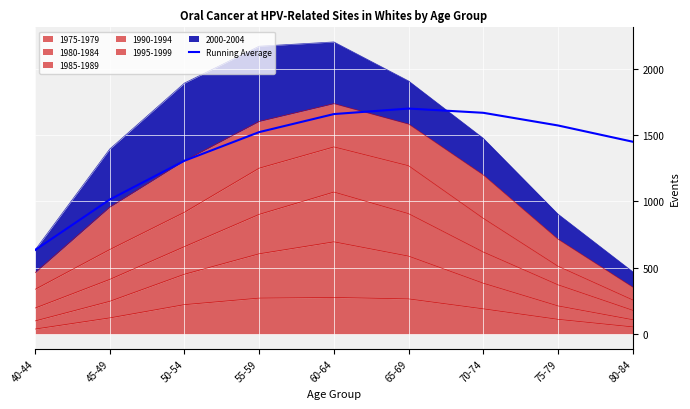

Between 80-84 and 40-44, which is larger?

80-84